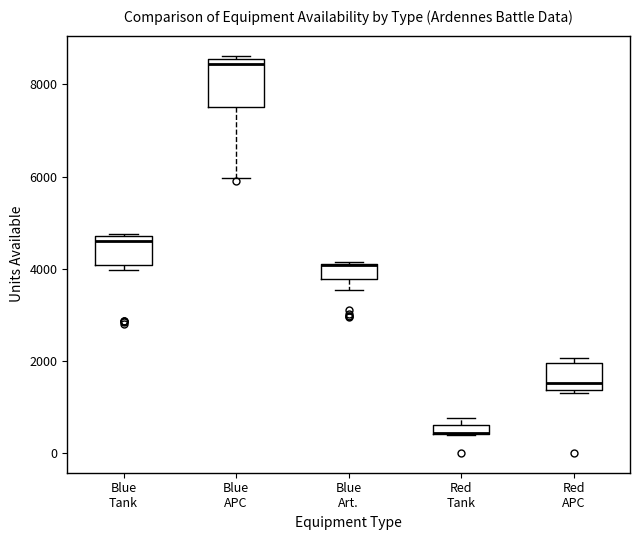

Which box is the tallest, from its lower edge to its upper edge?

Blue APC